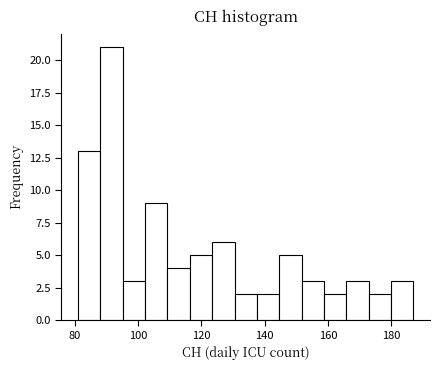

Around what value on the x-axis is the tallest bar? Give the approximate position of its centre, as read against the axis.

92